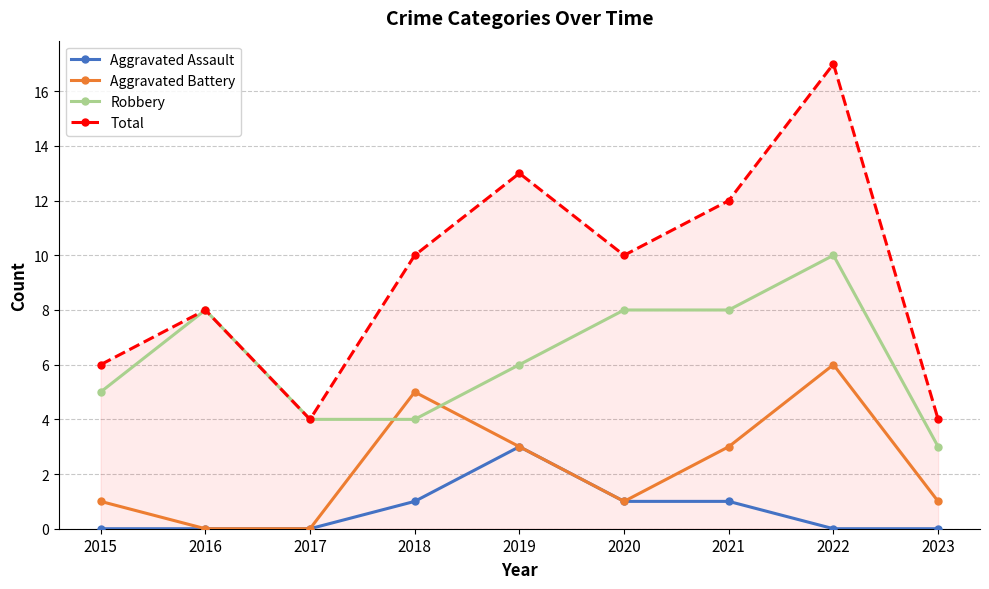

Where is the first local maximum for Robbery?

2016